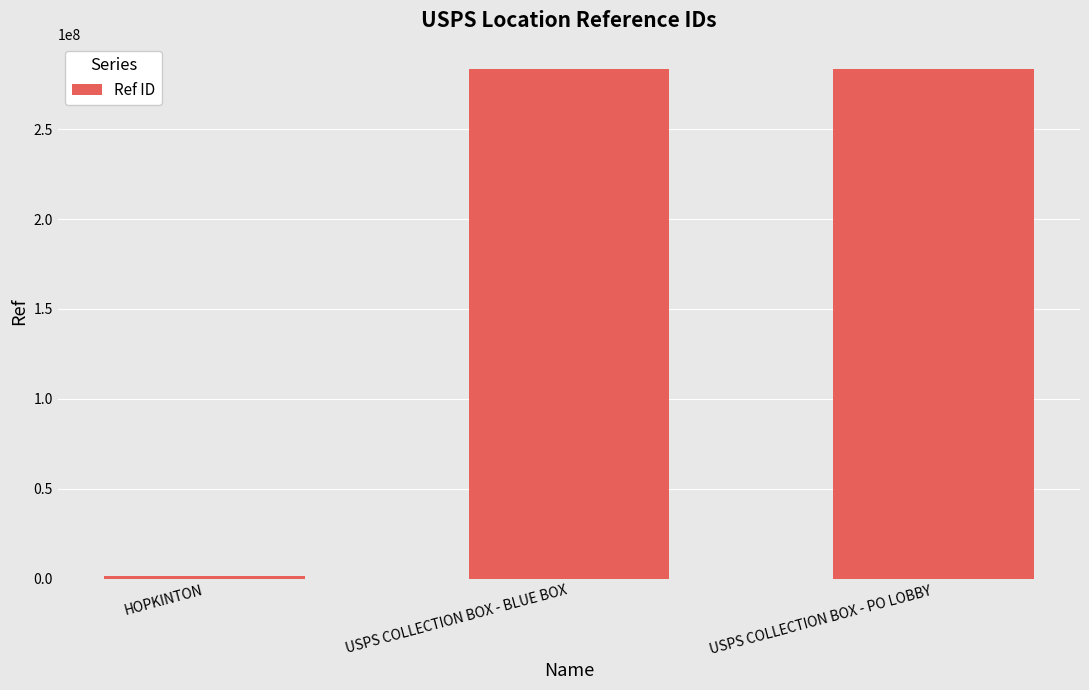

At which label is the value closest to 142333703?

USPS COLLECTION BOX - BLUE BOX